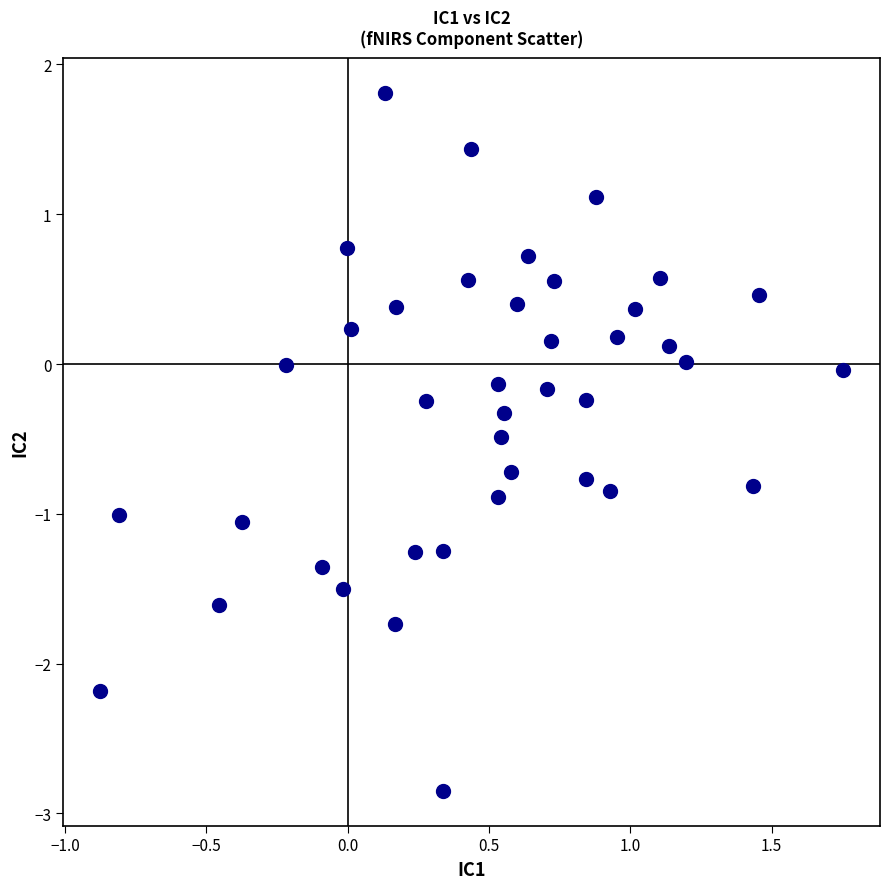

What is the range of X values (max minus min)?

2.6